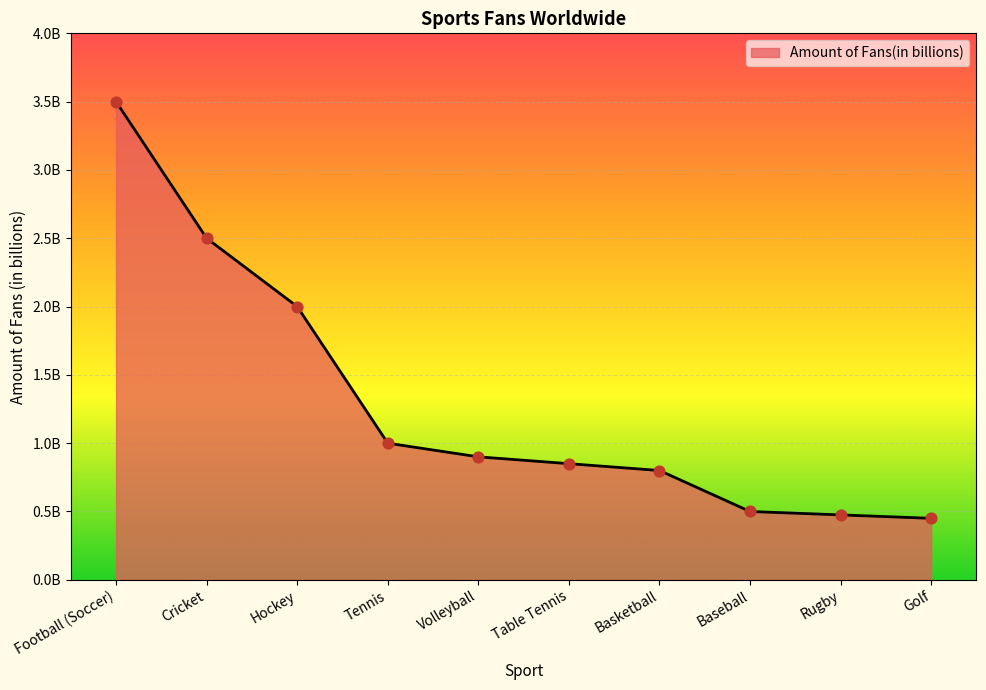

Which has a higher value, Table Tennis or Cricket?

Cricket